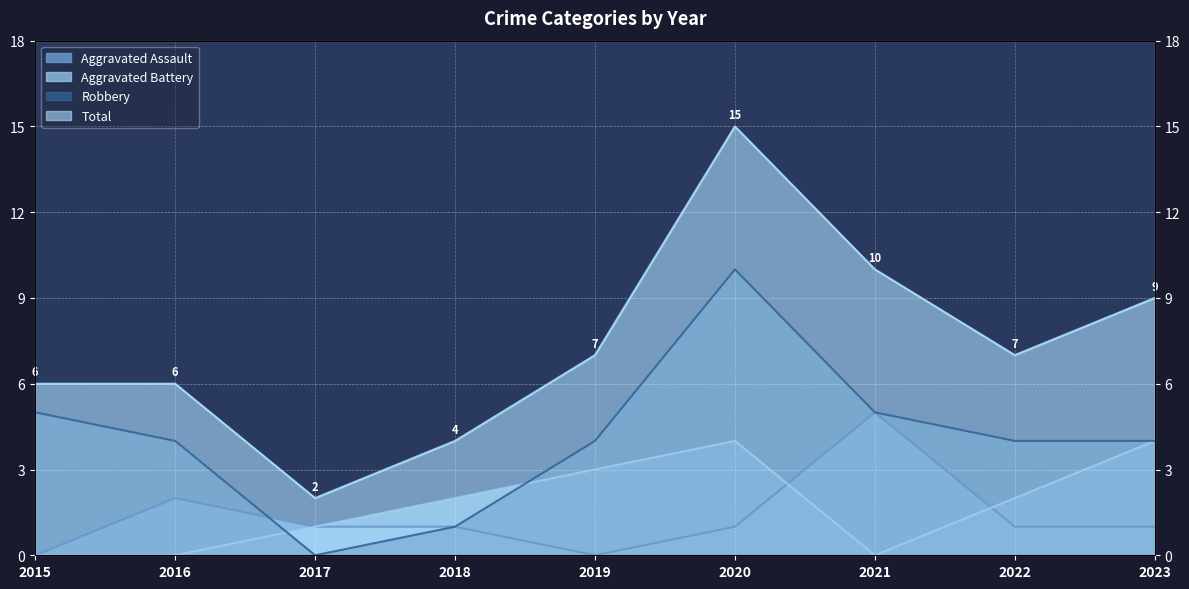

Reading right to left, list all the values displayed in this chart.

Aggravated Assault: 2023=1	2022=1	2021=5	2020=1	2019=0	2018=1	2017=1	2016=2	2015=0
Aggravated Battery: 2023=4	2022=2	2021=0	2020=4	2019=3	2018=2	2017=1	2016=0	2015=0
Robbery: 2023=4	2022=4	2021=5	2020=10	2019=4	2018=1	2017=0	2016=4	2015=5
Total: 2023=9	2022=7	2021=10	2020=15	2019=7	2018=4	2017=2	2016=6	2015=6